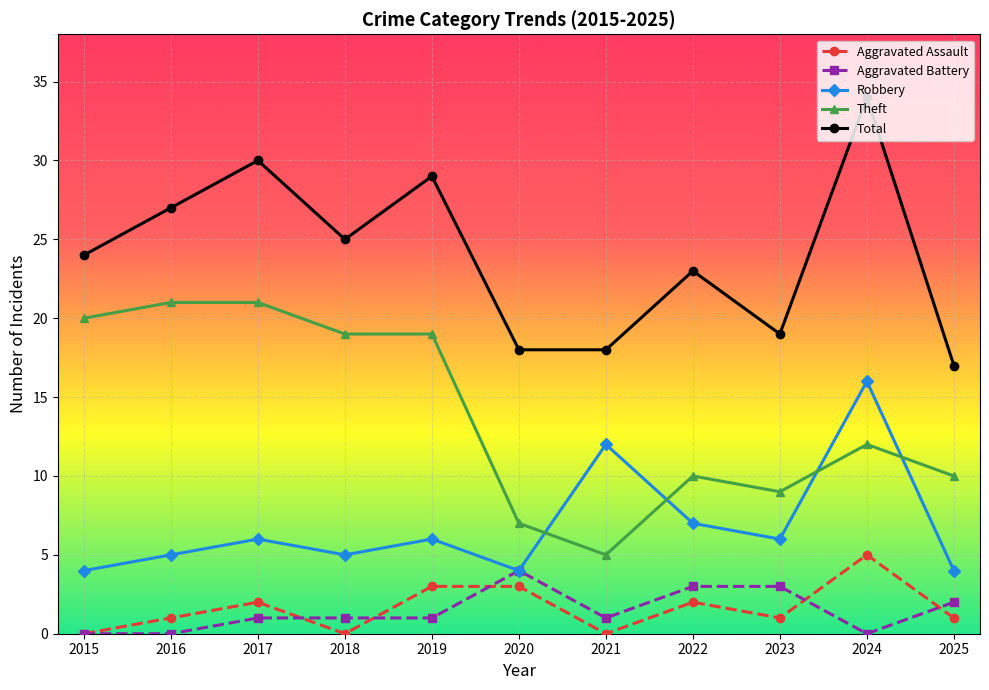

What is the value of the Aggravated Assault point at the 6th from the left?

3